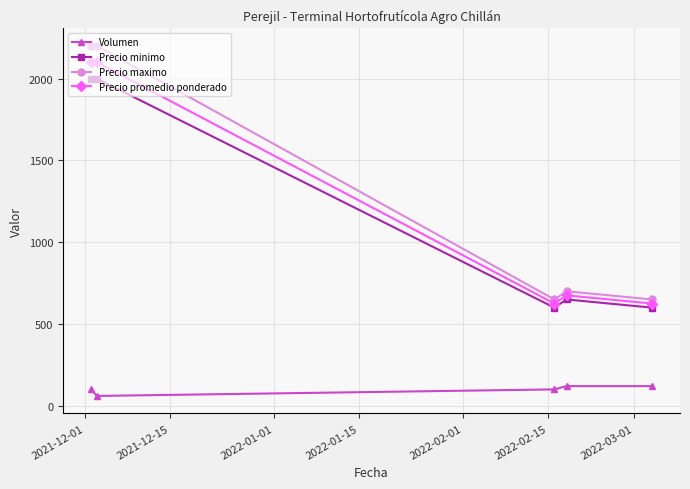

True or false: Precio minimo and Precio maximo cross at least once.

False